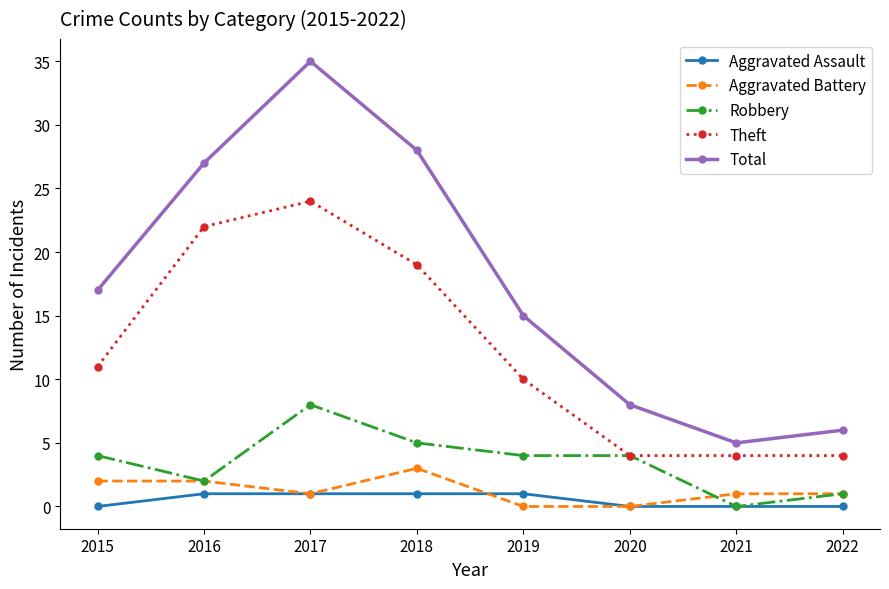

What are all the series names shown in the legend?

Aggravated Assault, Aggravated Battery, Robbery, Theft, Total